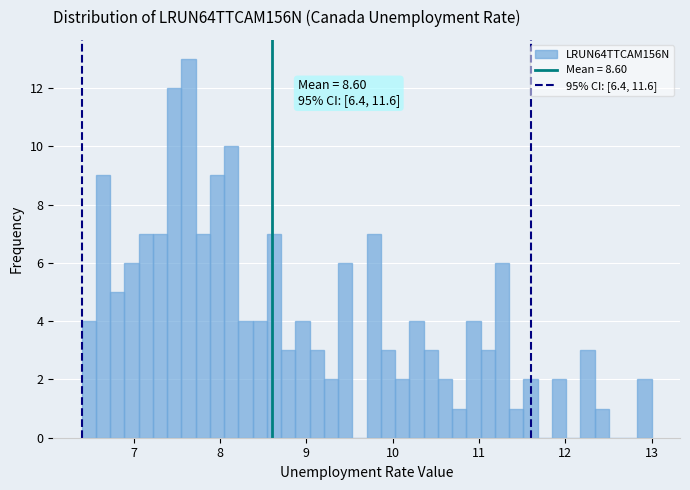

Read against the x-axis, roughly where is the centre of the tallest bar?

7.6